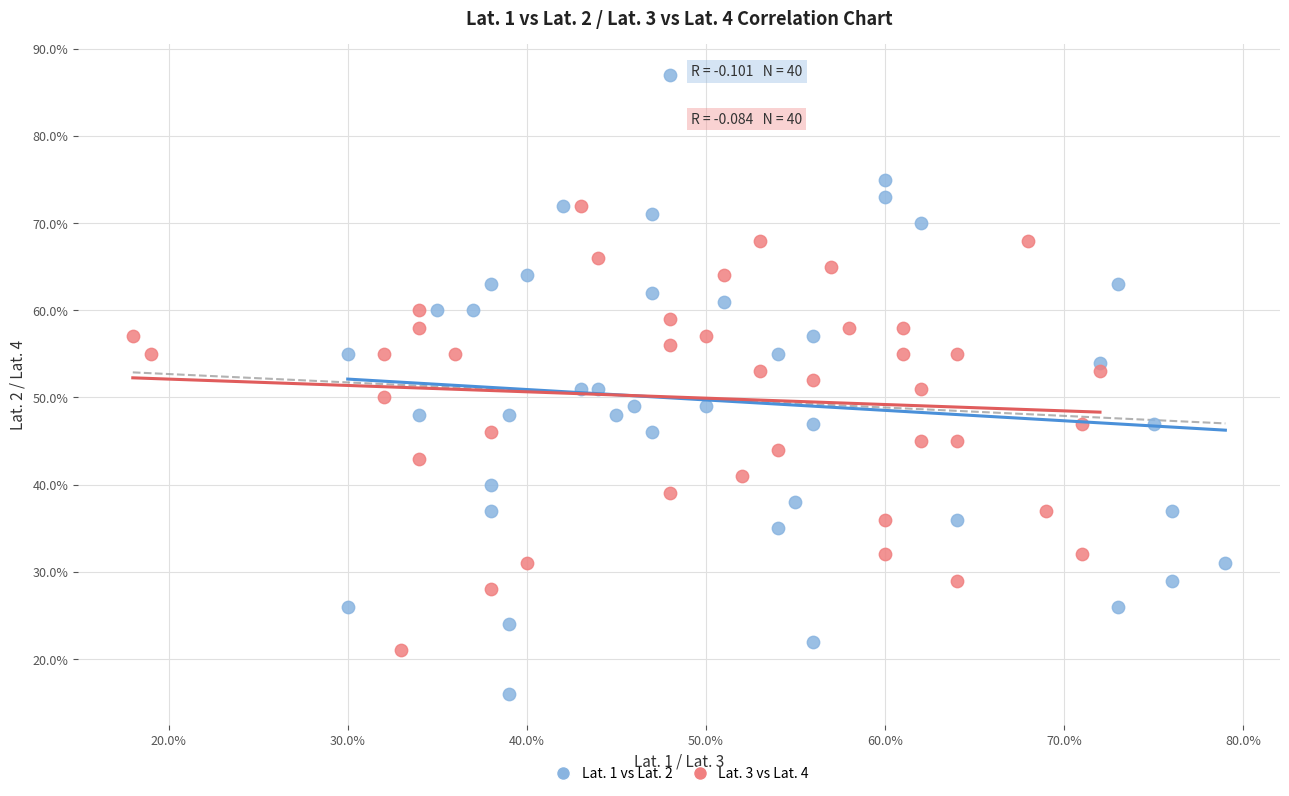

Which series contains the highest Y value?

Lat. 1 vs Lat. 2